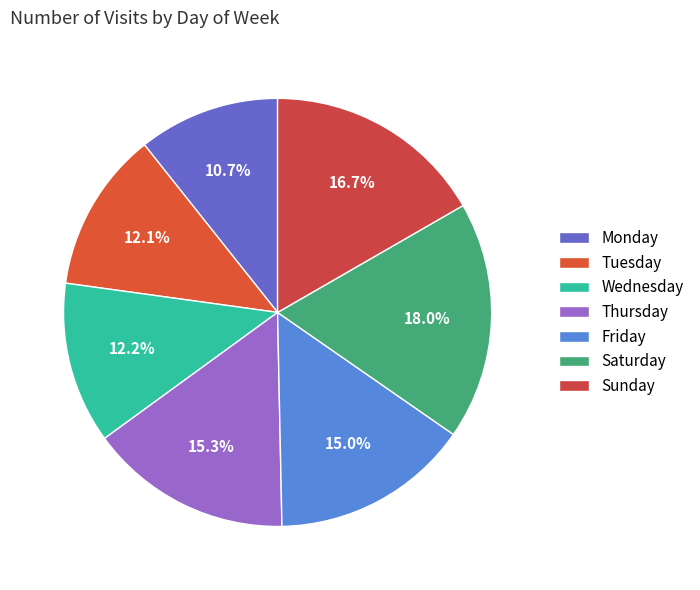

What portion of the pie excludes Monday?

89.3%